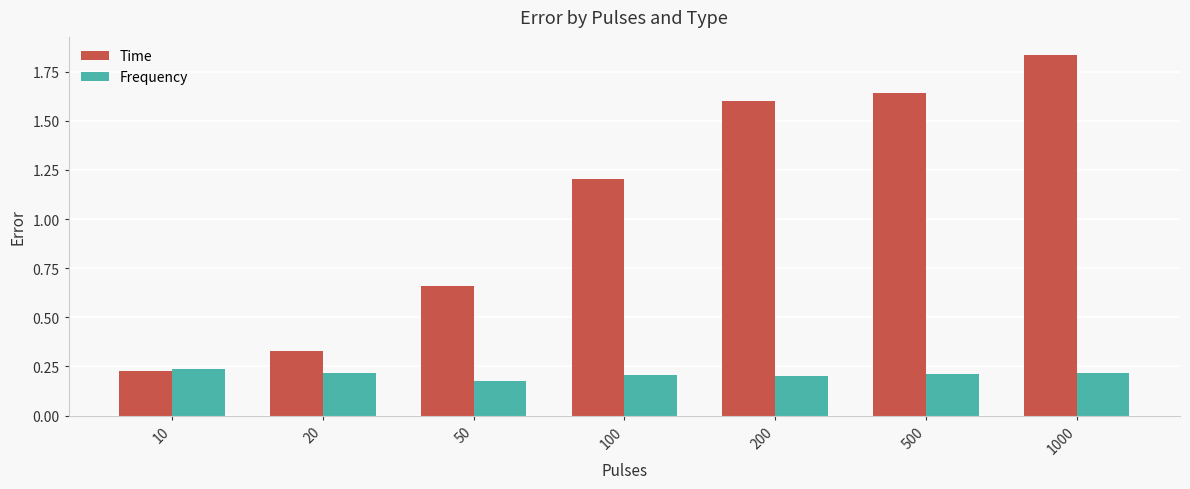

What is the difference between the second highest and second lowest values in the Time series?

1.3